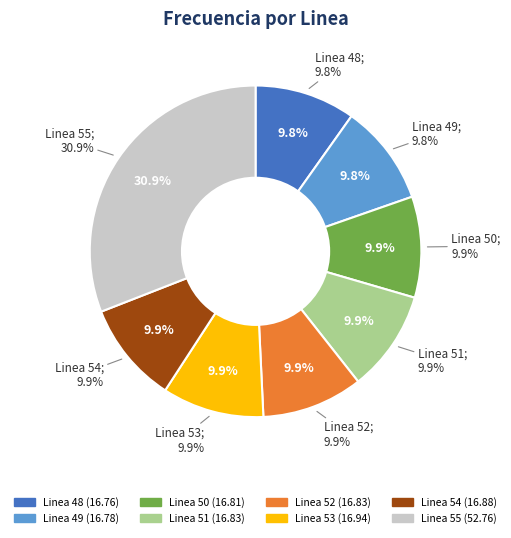

What is the change in value from Linea 52 to Linea 55?

+35.9